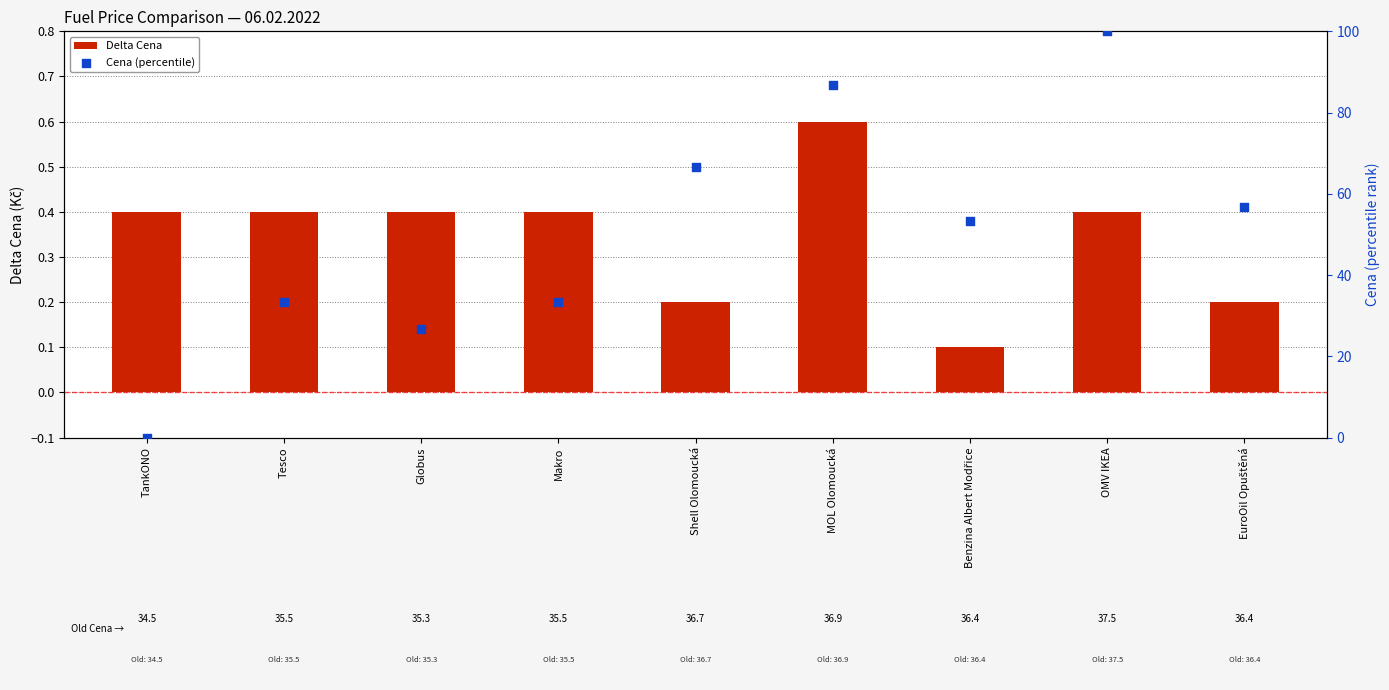

Is the value of Cena (percentile) at TankONO greater than the value of Delta Cena at Benzina Albert Modřice?

No